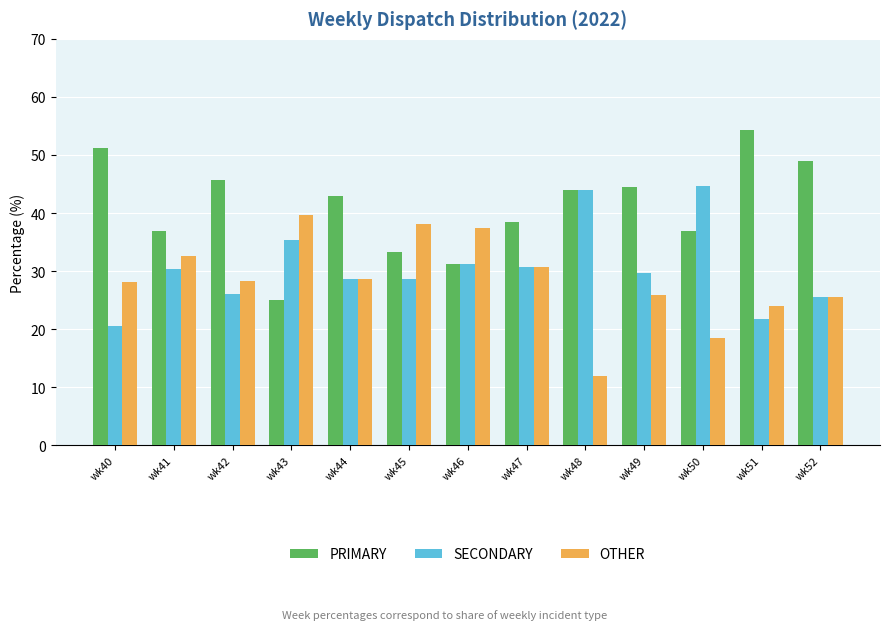

What is the sum of the SECONDARY values at wk40 and wk43?

55.9